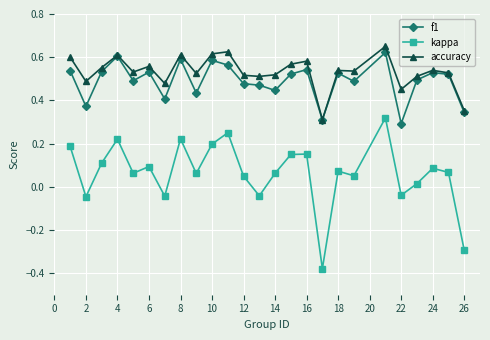

True or false: kappa and f1 cross at least once.

False